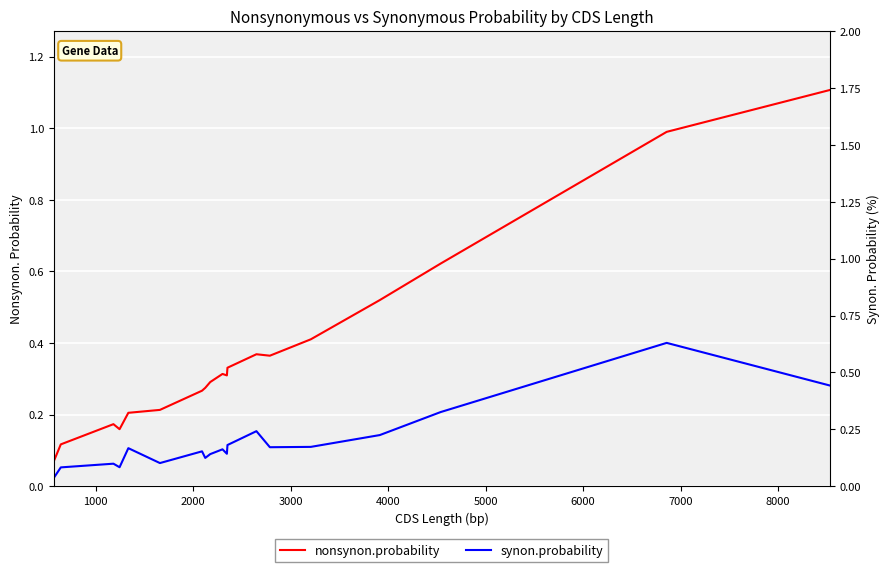

What is the value of the nonsynon.probability point at the 13th from the left?

0.3